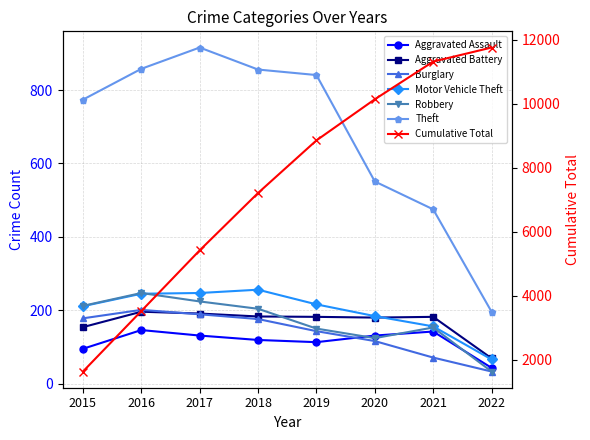

What is the average value of the Aggravated Assault series?

115